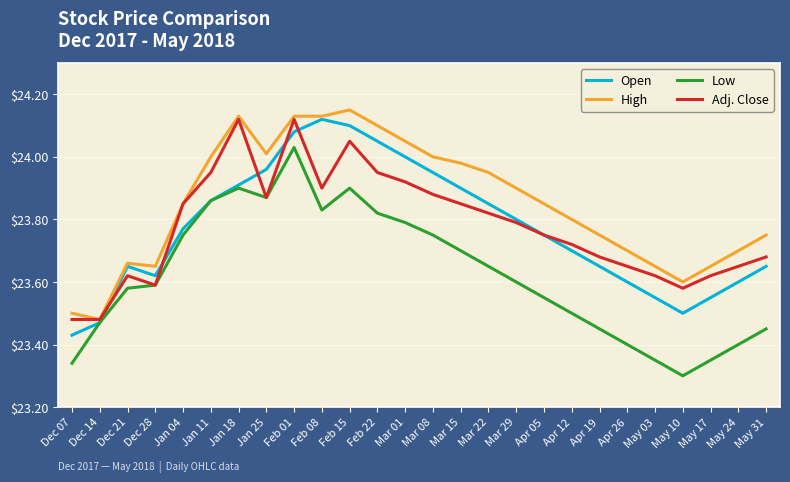

What is the difference between the highest and lowest values at Mar 22?

0.3